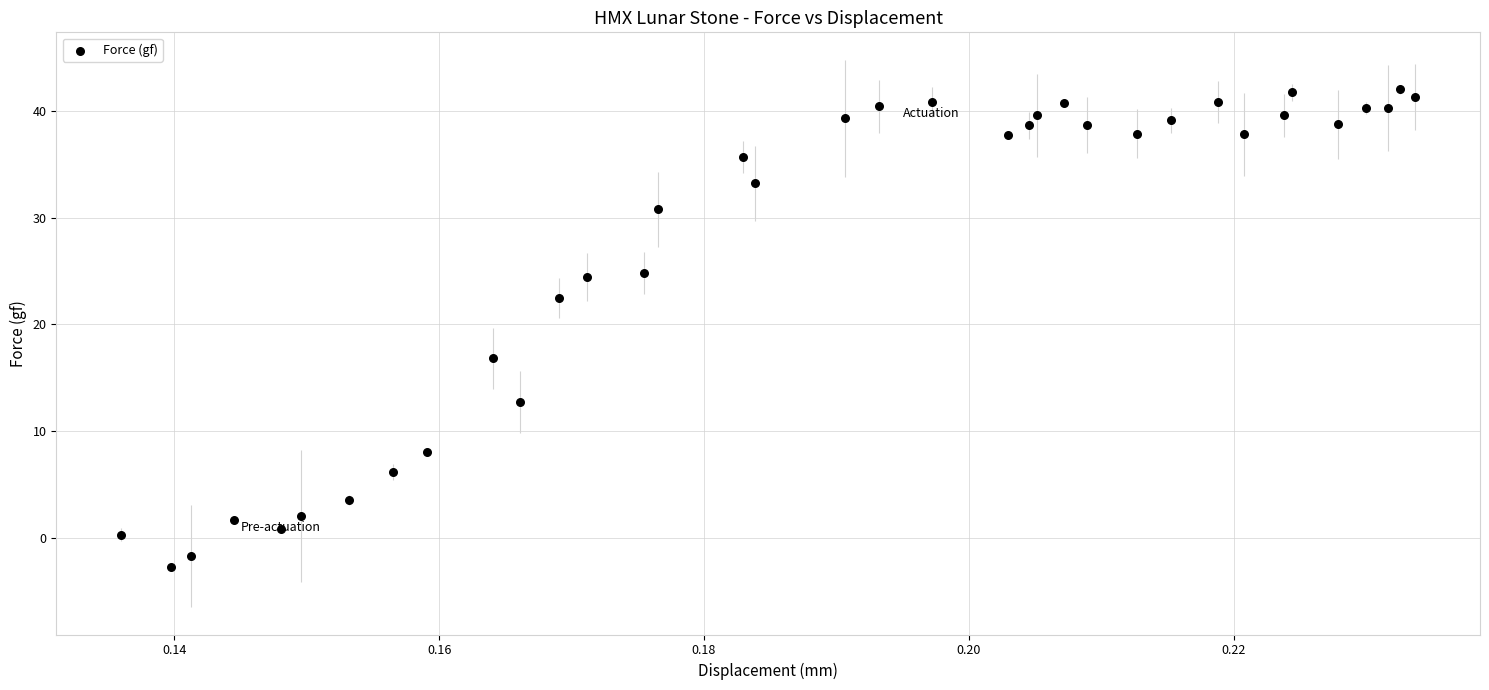

What Y value in the scatter plot is closest to 19?

16.8